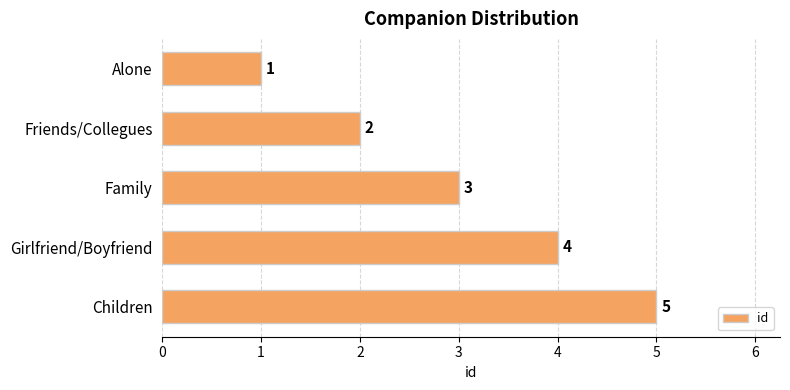

Rank the categories by value from lowest to highest.

Alone, Friends/Collegues, Family, Girlfriend/Boyfriend, Children